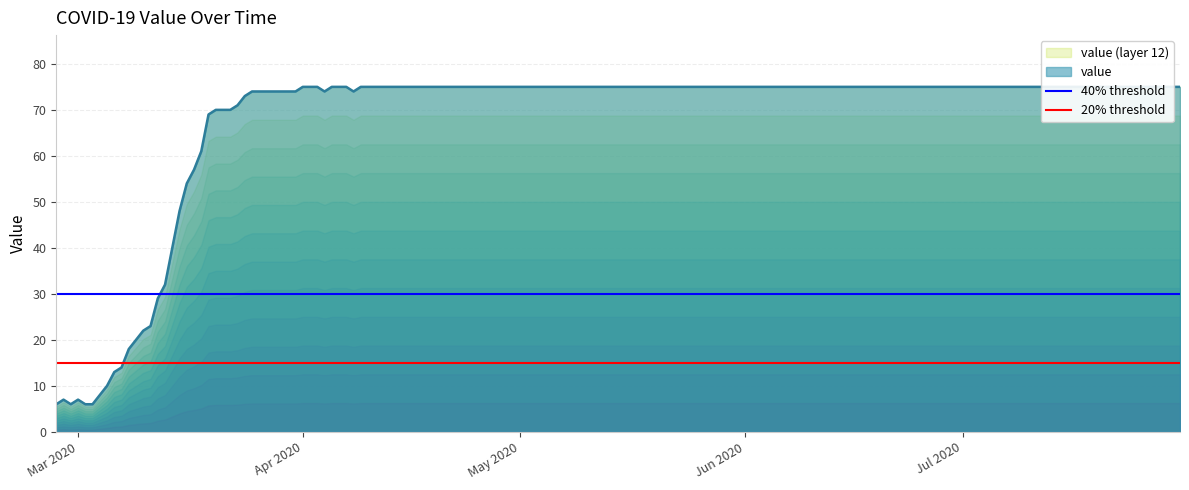

What is the label of the 1st point from the left?

Mar 2020